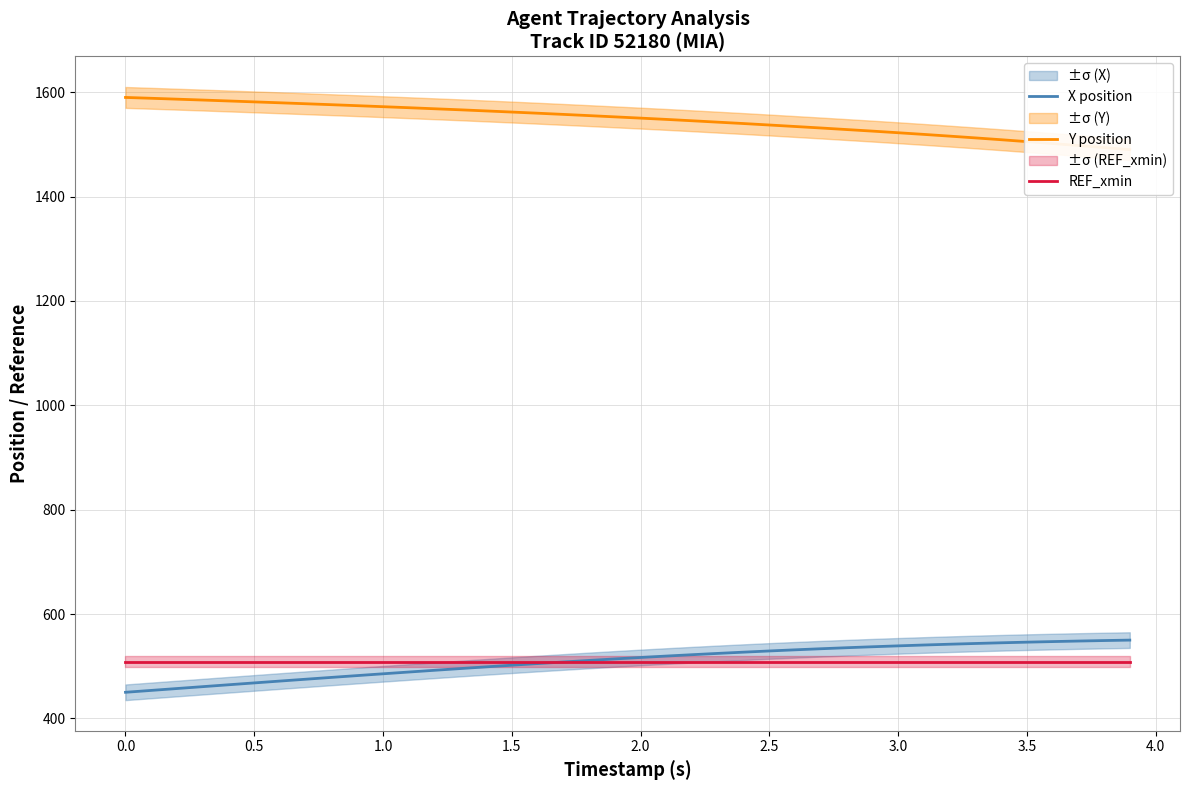

What is the minimum value shown in the chart?

450.0